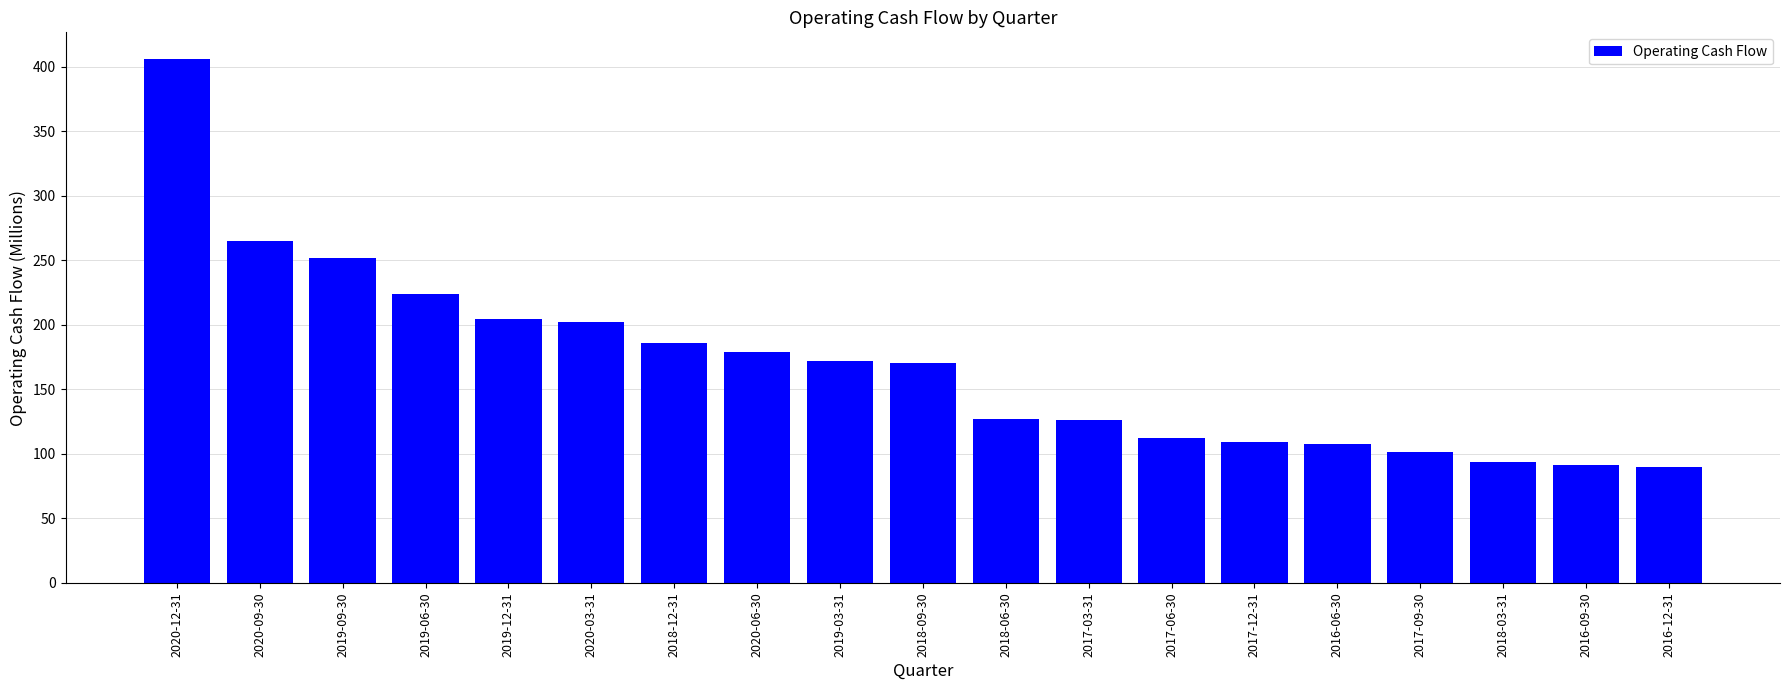

Read the value at 2016-09-30.

91.3